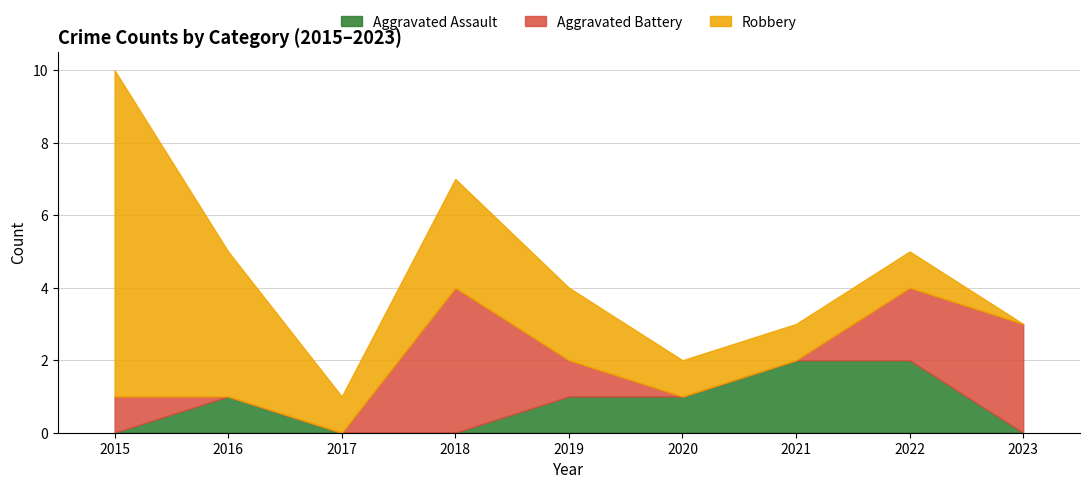

Count the Aggravated Assault values in the range 0 to 1.

7